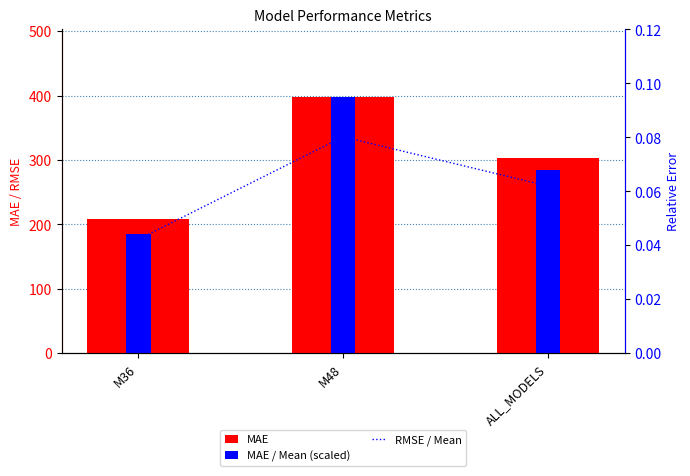

What is the label of the 3rd bar from the right?

M36